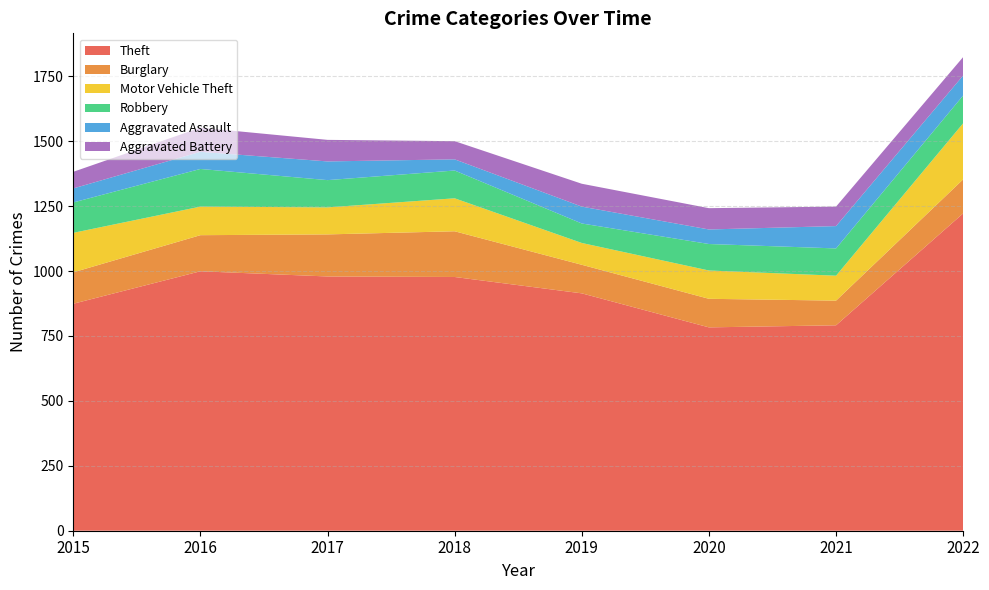

Reading left to right, extract all data points from this chart.

Theft: 874	999	979	977	914	783	791	1222
Burglary: 121	139	162	176	110	110	95	131
Motor Vehicle Theft: 152	110	104	127	84	109	96	216
Robbery: 117	145	105	107	75	102	105	107
Aggravated Assault: 54	66	72	43	65	56	86	77
Aggravated Battery: 64	93	83	70	88	82	75	71